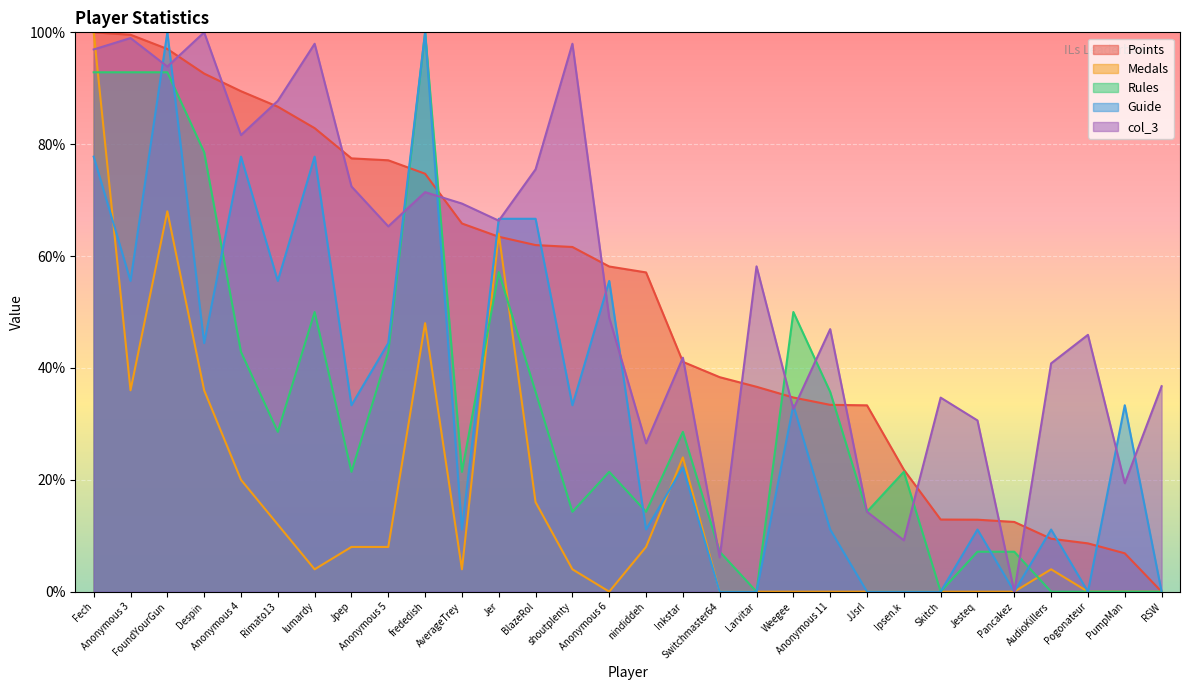

Is it true that Points equals 20.6 at JJsrl?

False